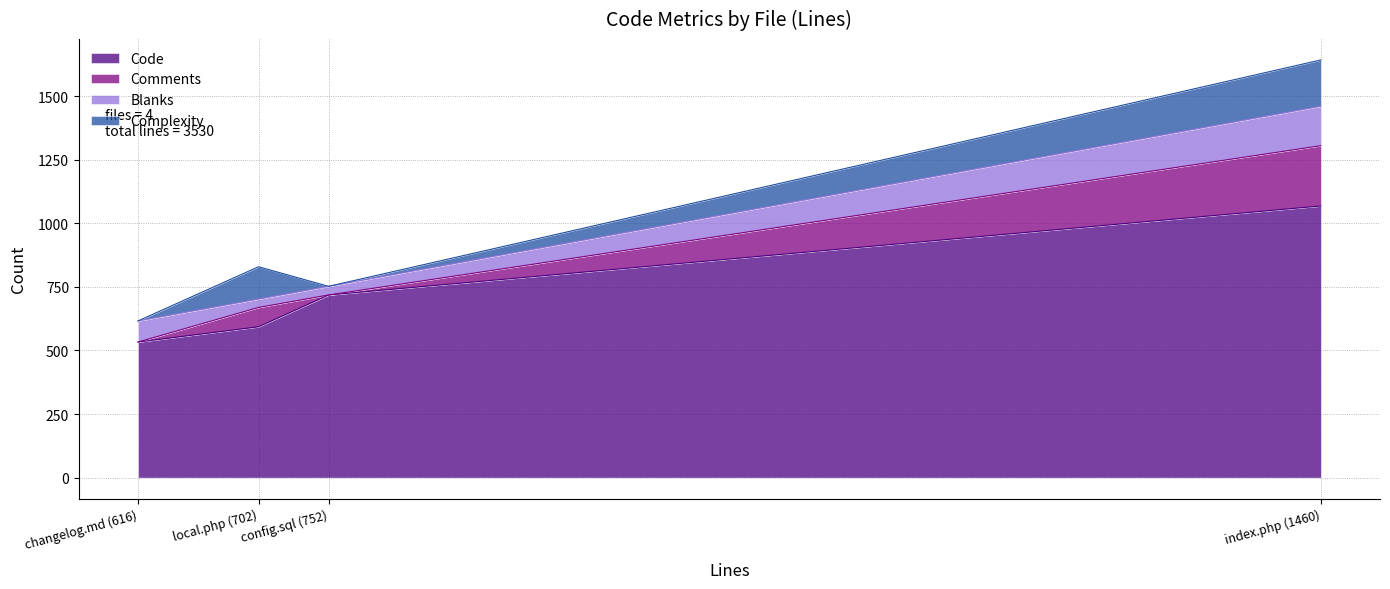

True or false: Blanks has a value of 55 at config.sql (752).

False